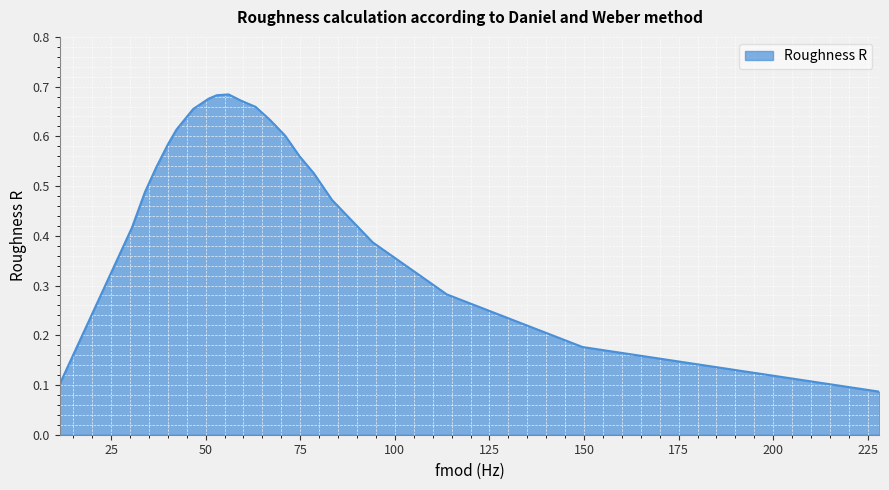

Is this an area chart (filled region under the line)?

Yes